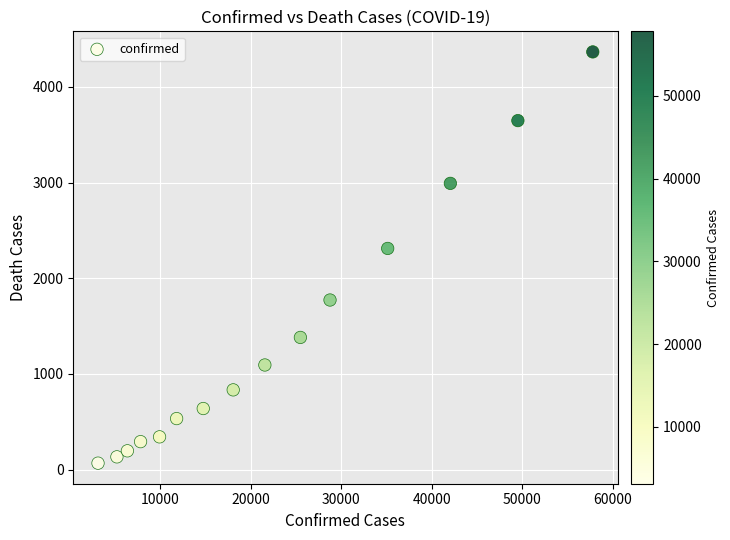

What Y value in the scatter plot is closest to 2216?

2311